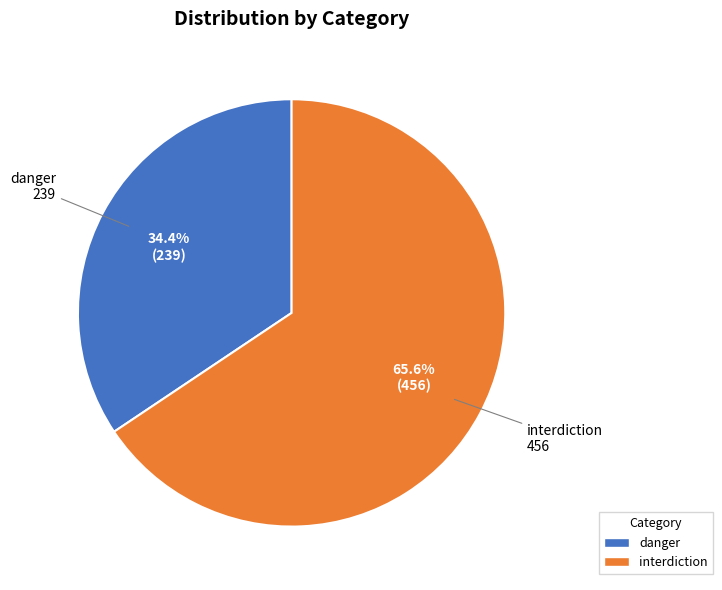

Is danger the majority of the pie?

No